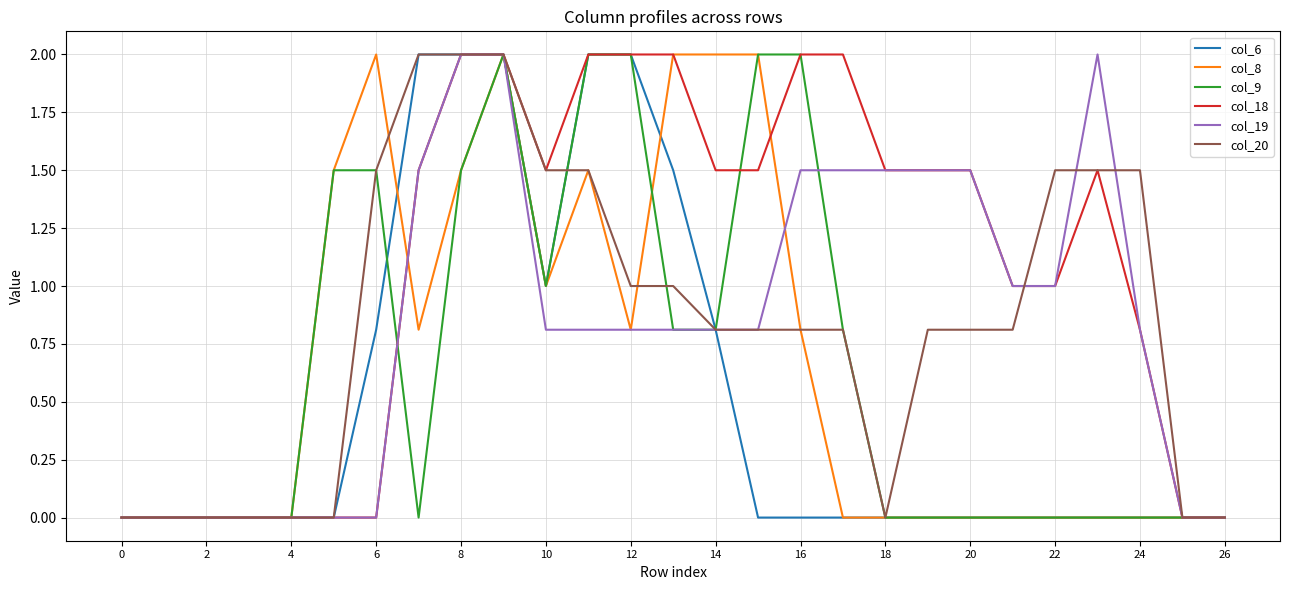

Which series has the largest total across all categories?

col_18